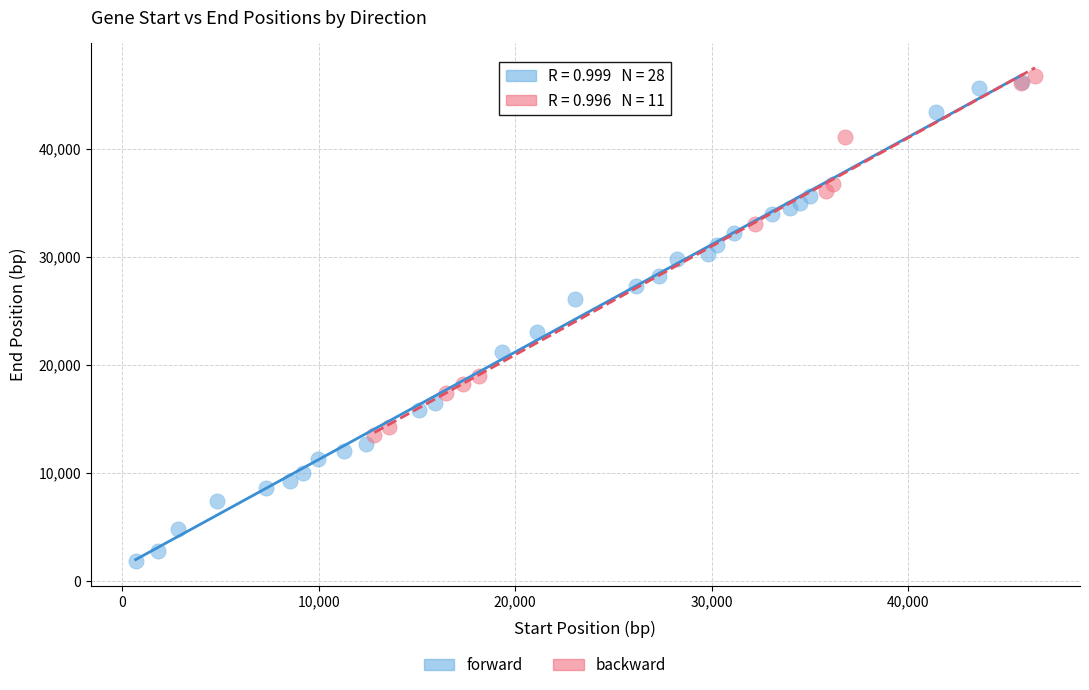

Which series has the widest spread of Y values?

forward